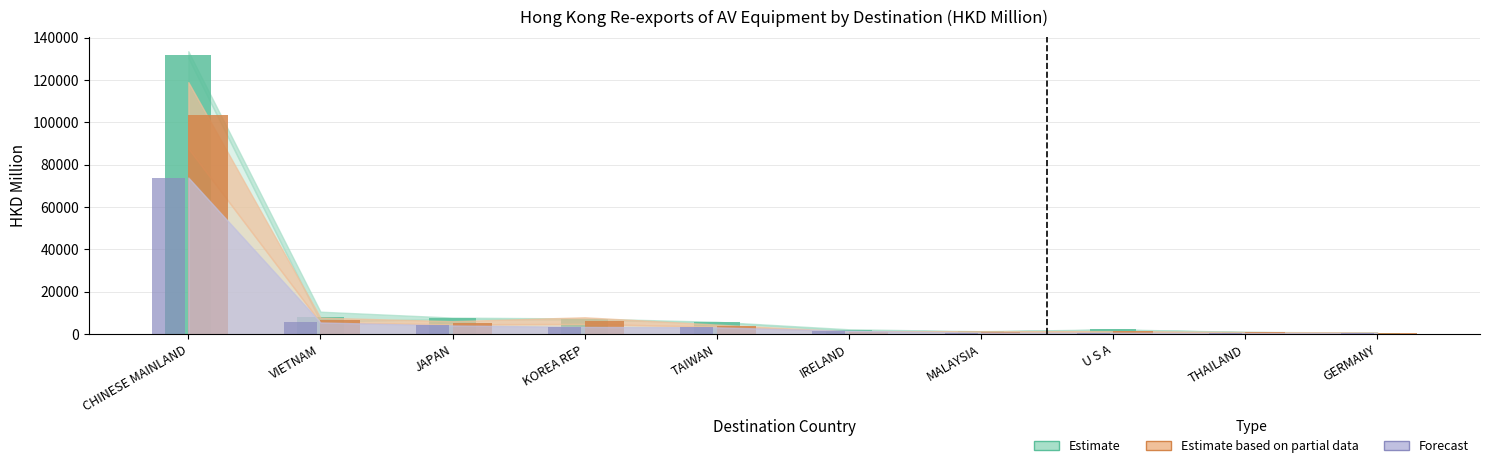

Reading left to right, transcribe all the data shown in this chart.

201712: 132004.3	8302.9	7525.8	7153.7	5675.5	2089.6	1338.3	2227.4	1059.7	748.8
201812: 73953.6	5550.9	4115.9	3435.2	3243.3	1601.9	745.1	697.3	559.5	556.5
201909: 103363.5	6645.2	5406.7	6427.1	4051.8	1263.5	1273.3	1296.3	909.4	651.4